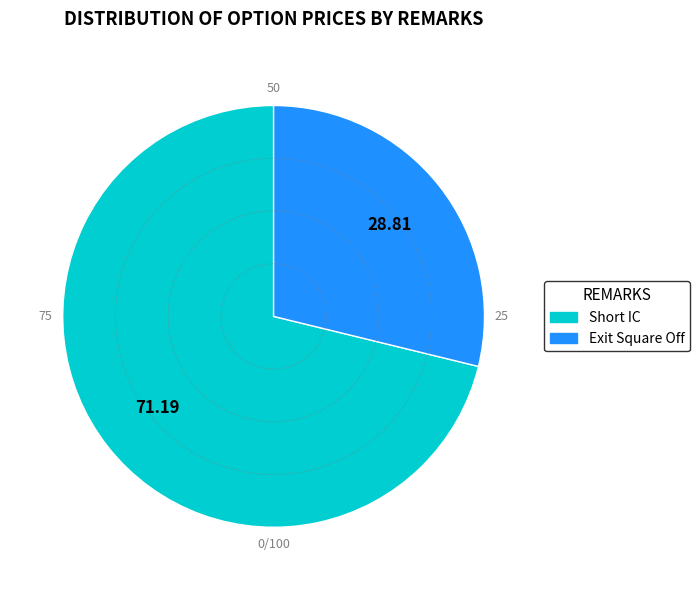

The Exit Square Off slice represents 15% of the pie. True or false?

False